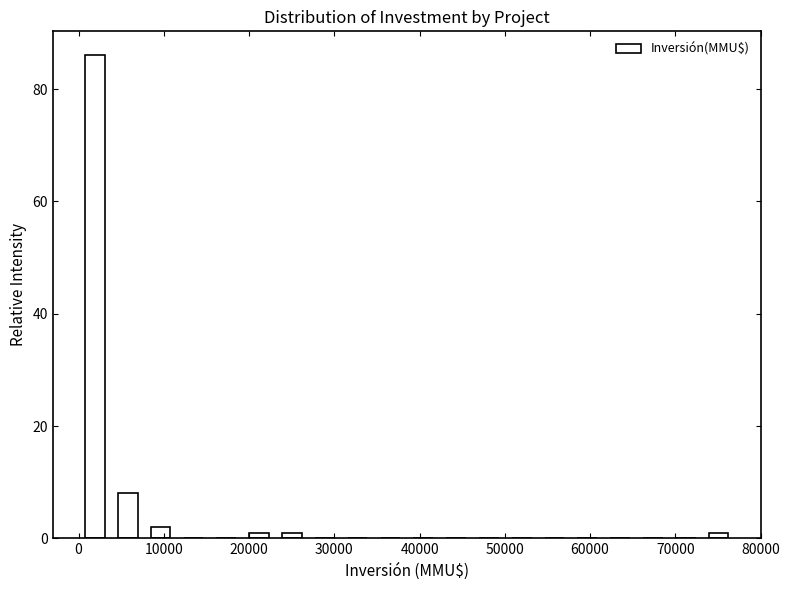

Around what value on the x-axis is the tallest bar? Give the approximate position of its centre, as read against the axis.

2000